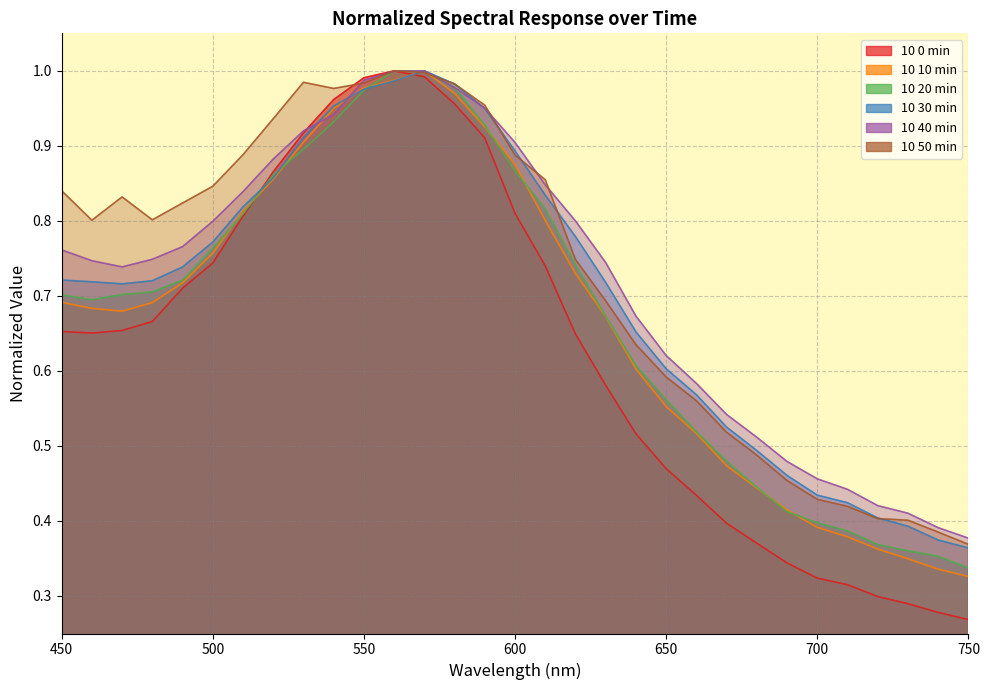

At which category does the chart reach its peak across all series?

560